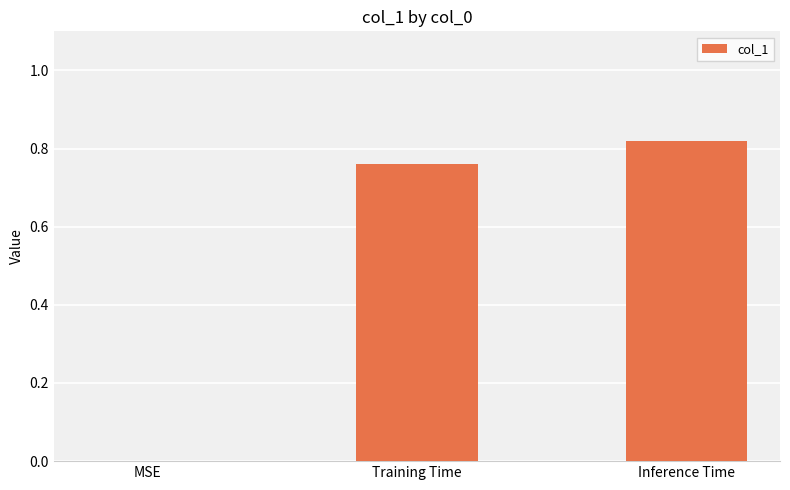

Between MSE and Training Time, which is larger?

Training Time